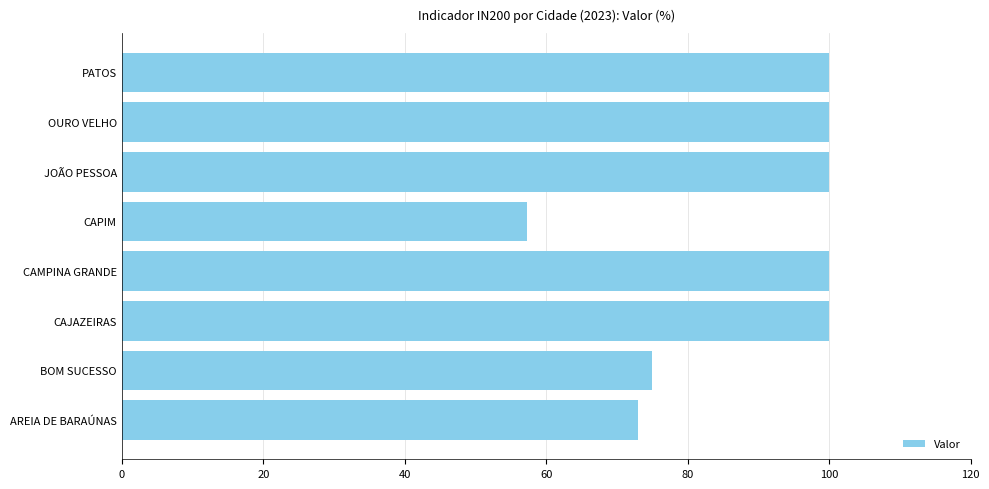

True or false: the data shows 100.0 at JOÃO PESSOA.

True